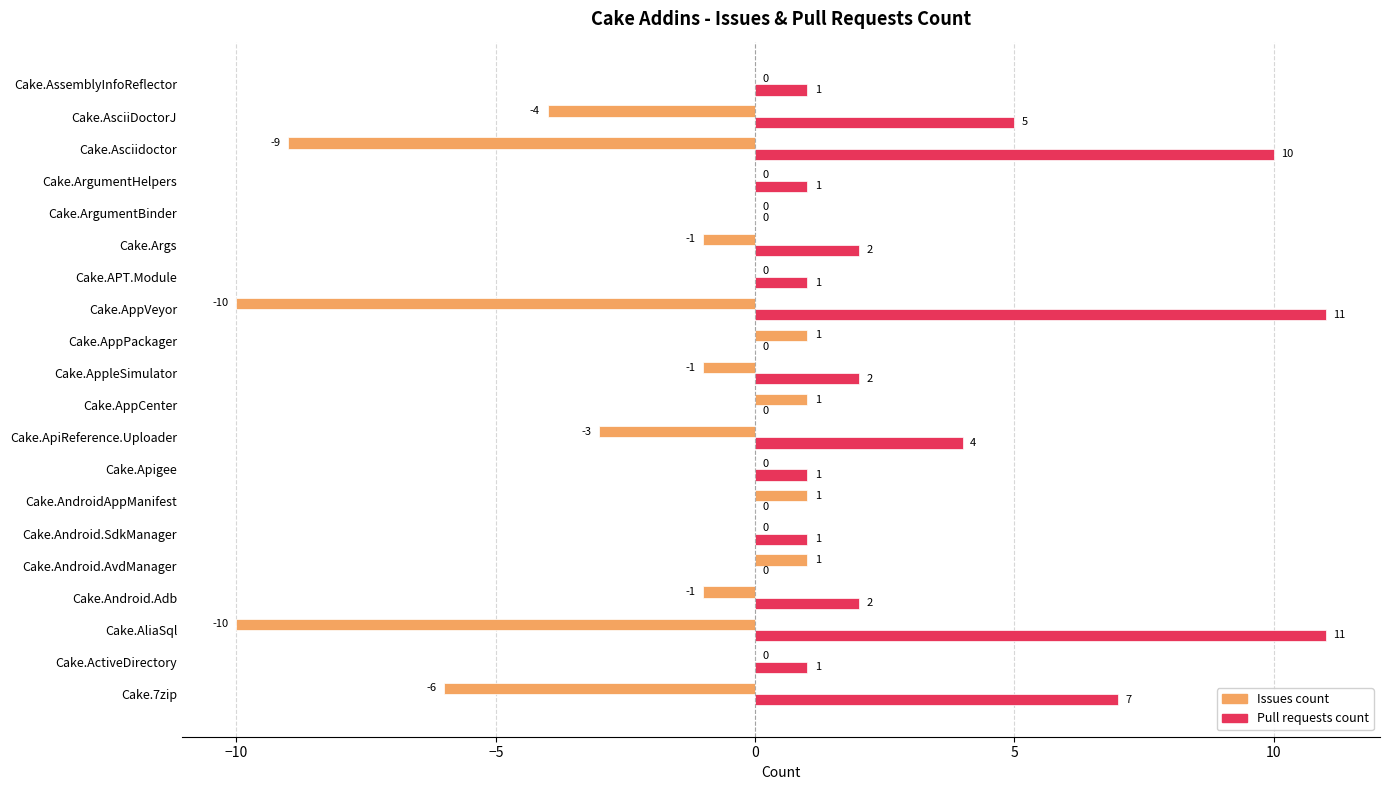

Where is Pull requests count nearest to the value 5?

Cake.AsciiDoctorJ